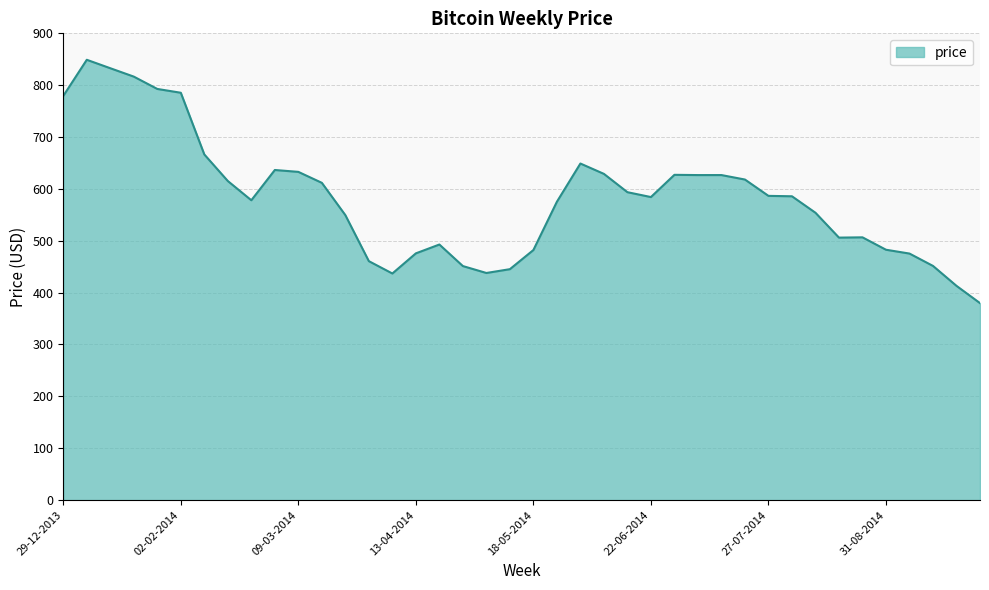

What is the difference between the second highest and second lowest values?

419.7